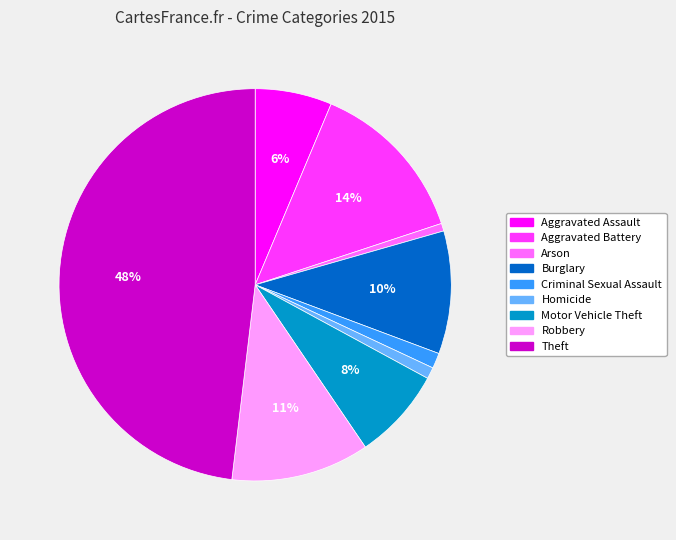

To the nearest percent, what percentage of the pie is Arson?

1%